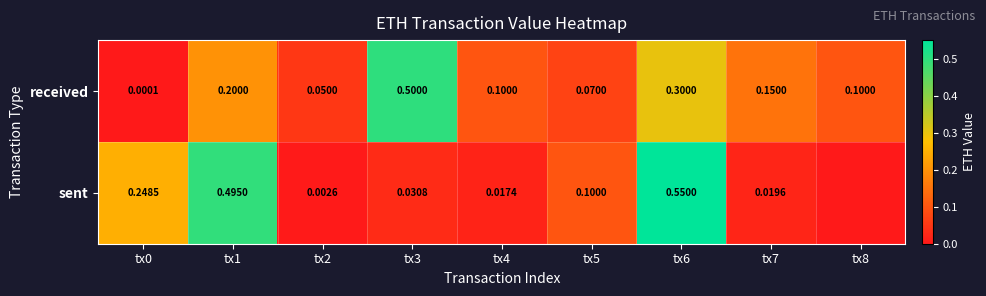

Rank the series at tx4 from lowest to highest value.

sent, received